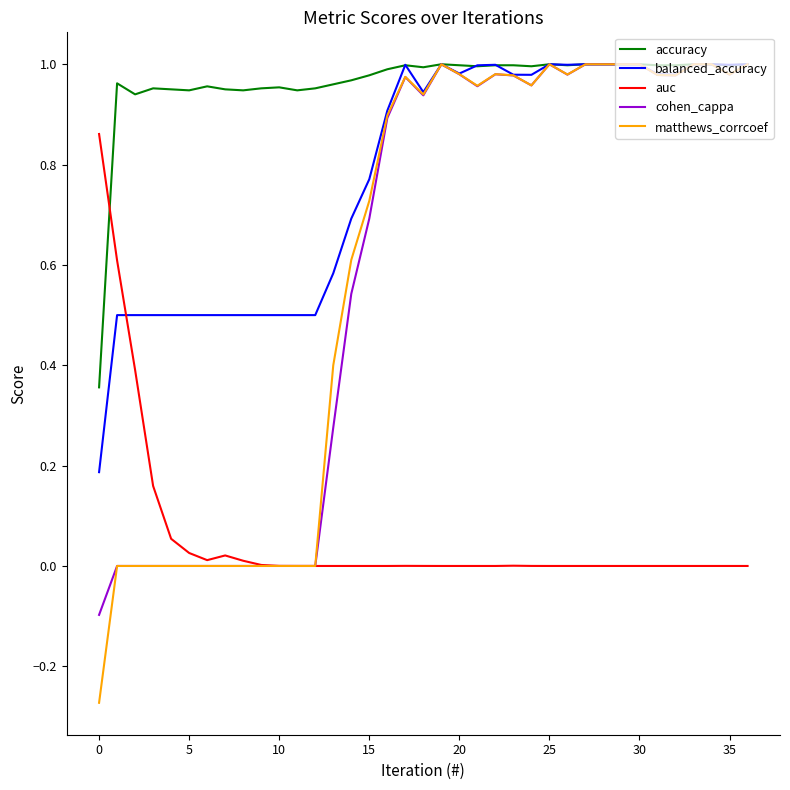

Count the number of categories in the chart.

37